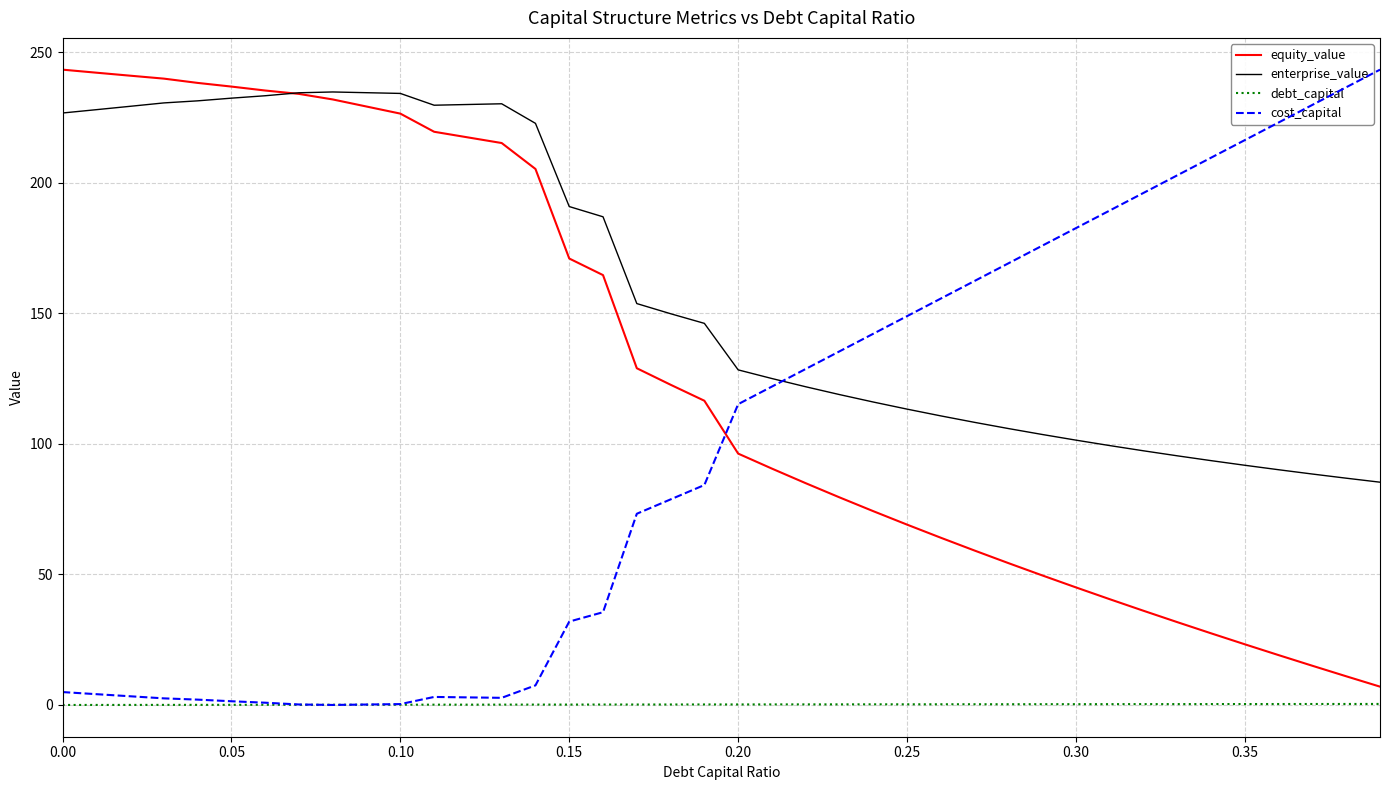

What is the difference between the maximum and minimum values in the cost_capital series?

0.1